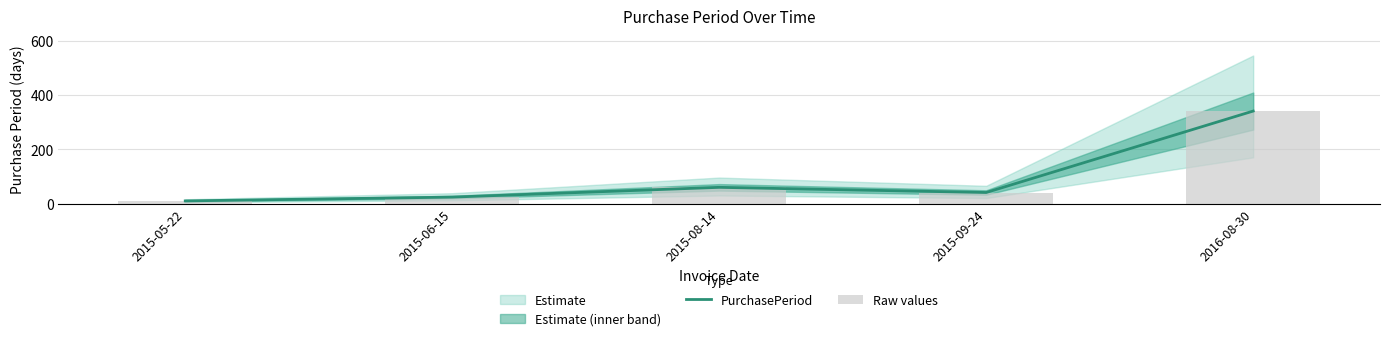

At which label is PurchasePeriod closest to 175?

2015-08-14